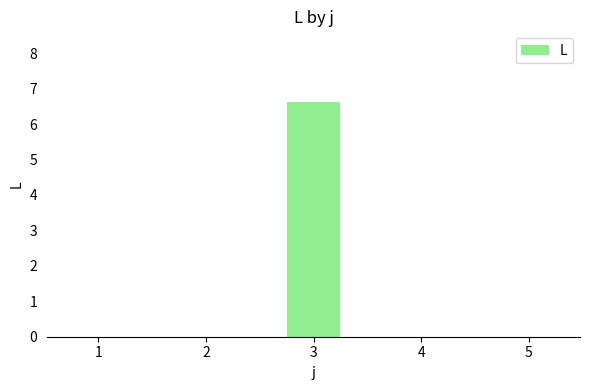

How many series are shown in this chart?

1